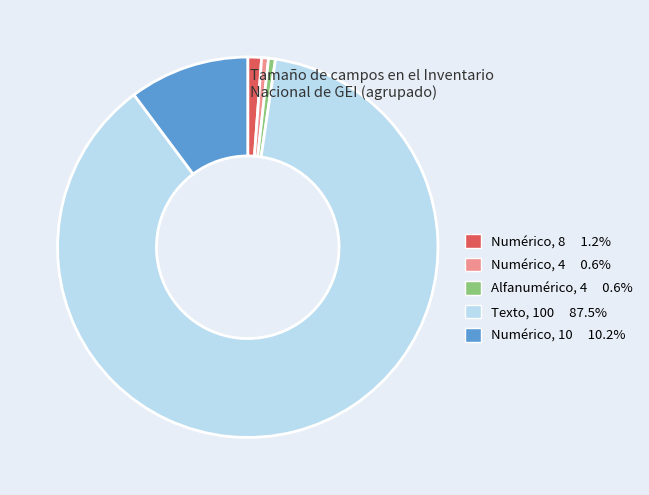

Count the number of slices in the pie.

5